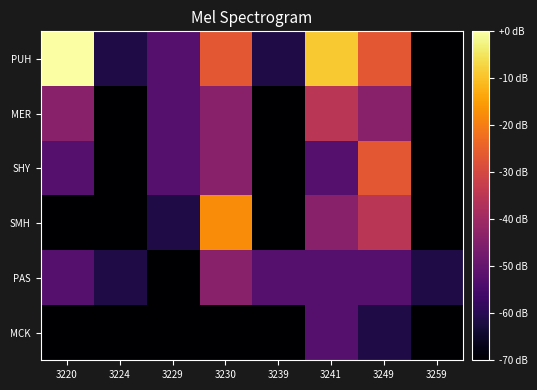

Count the number of categories in the chart.

8